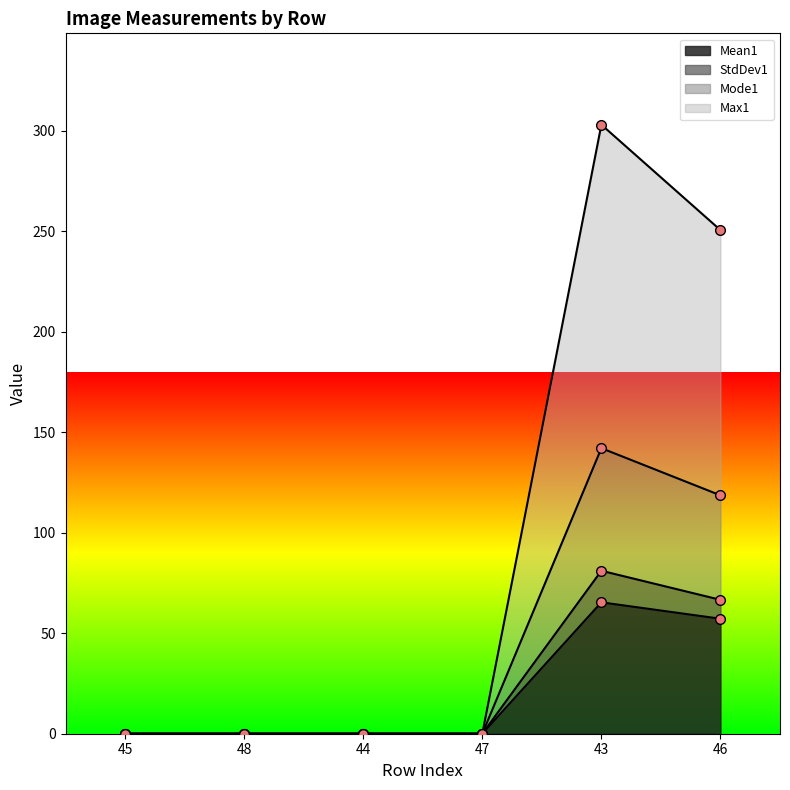

Reading right to left, what are all the values shown in this chart?

Mean1: 46=57.2	43=65.4	47=0.0	44=0.0	48=0.0	45=0.0
StdDev1: 46=66.6	43=81.1	47=0.0	44=0.0	48=0.0	45=0.0
Mode1: 46=118.6	43=142.1	47=0.0	44=0.0	48=0.0	45=0.0
Max1: 46=250.6	43=303.1	47=0.0	44=0.0	48=0.0	45=0.0